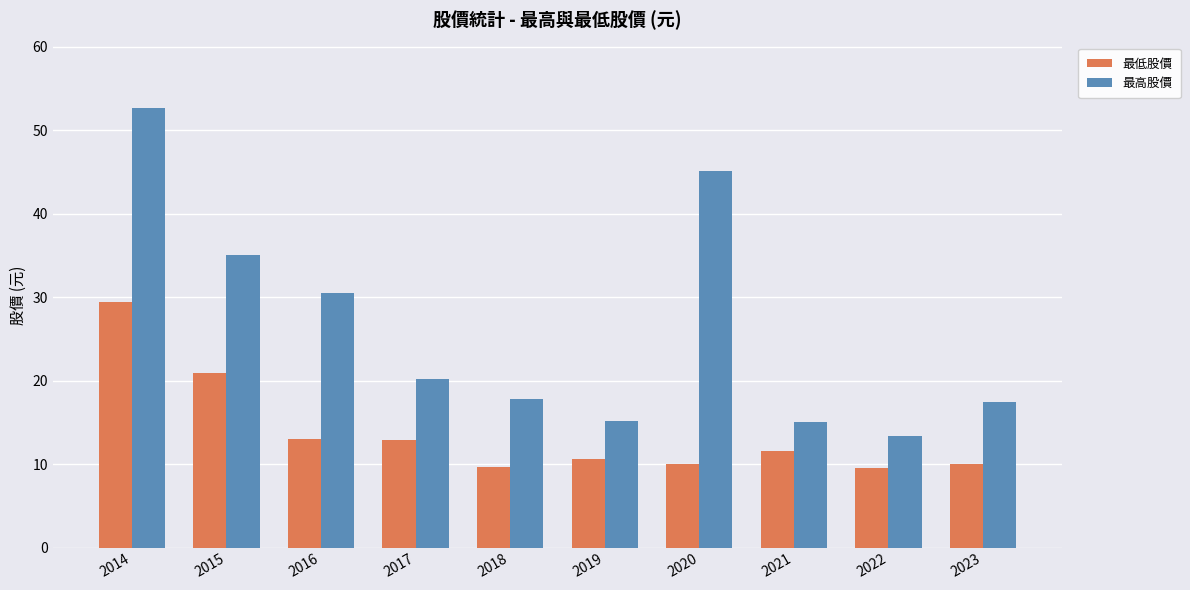

Are the bars grouped side by side (vs. stacked)?

Yes